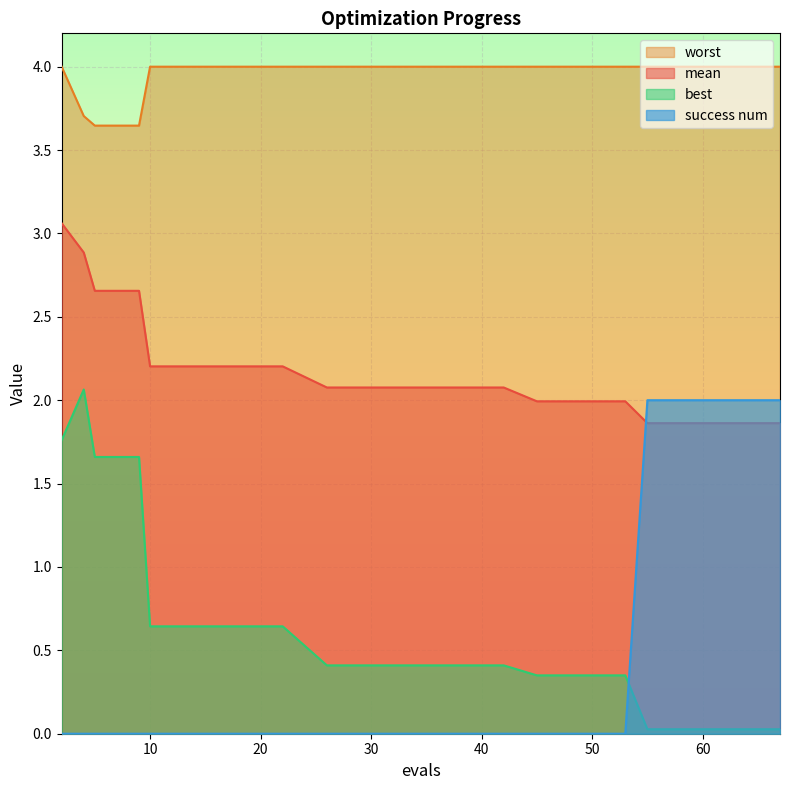

How many positive values does the success num series have?

4